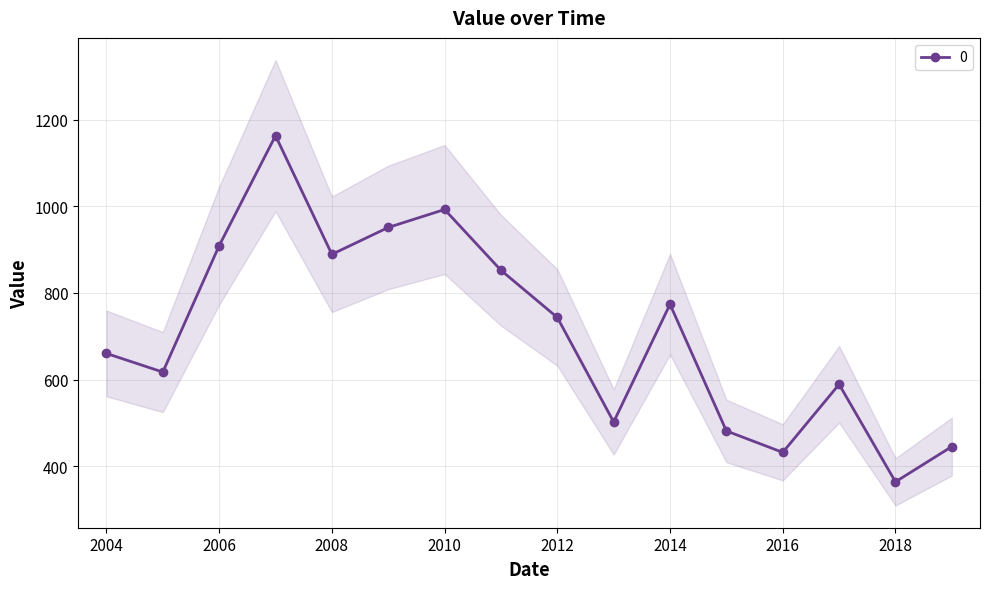

How many interior local peaks (higher than both neighbors) does the data have?

4